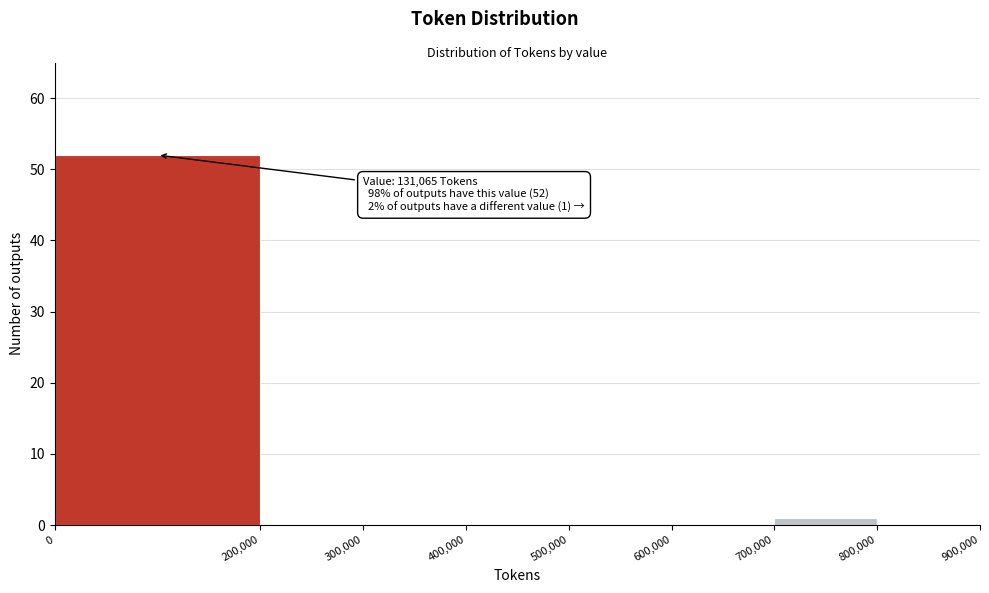

Which range on the x-axis has the tallest bar?

0 to 200,000